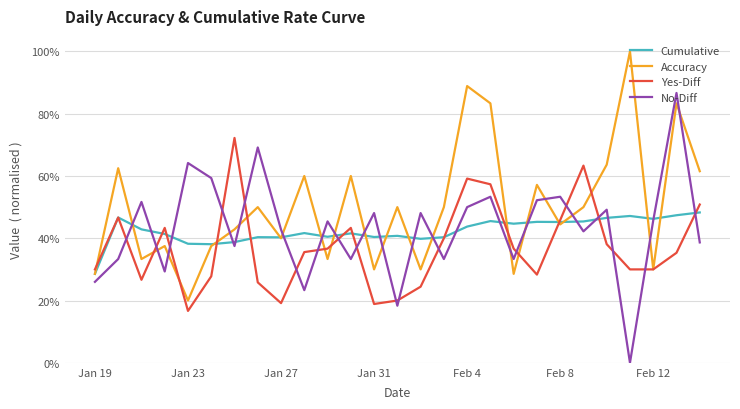

After their last crossing, which series has the higher values: Yes-Diff or No-Diff?

Yes-Diff